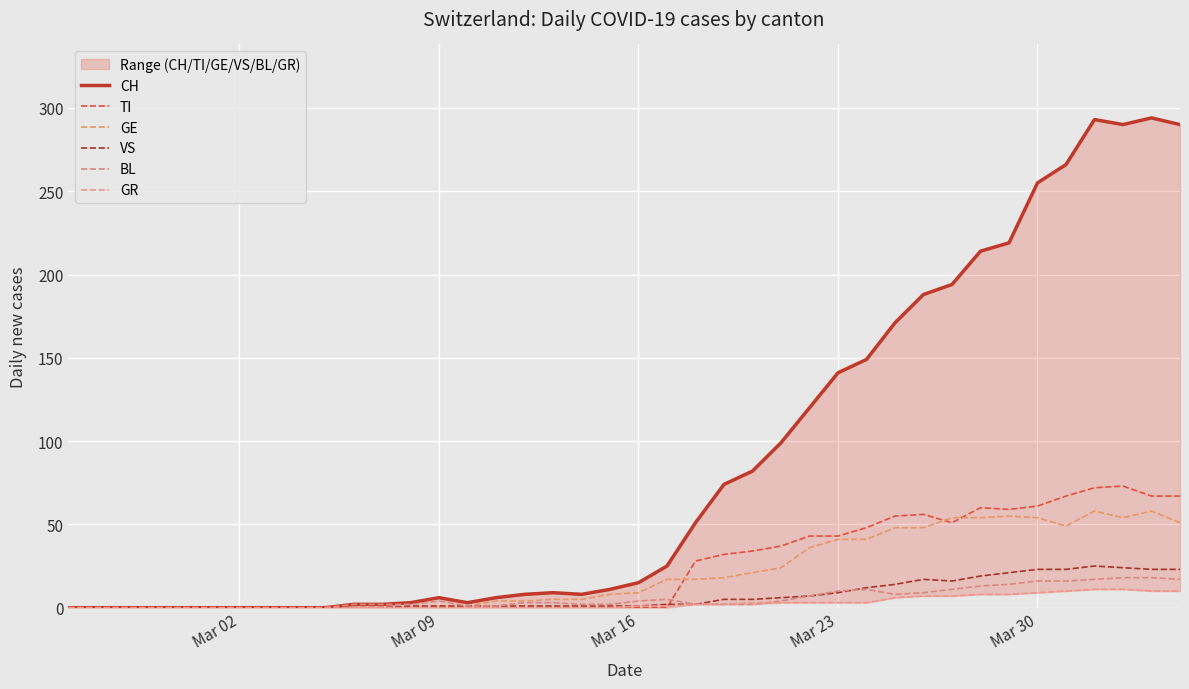

True or false: VS and TI intersect in this chart.

True